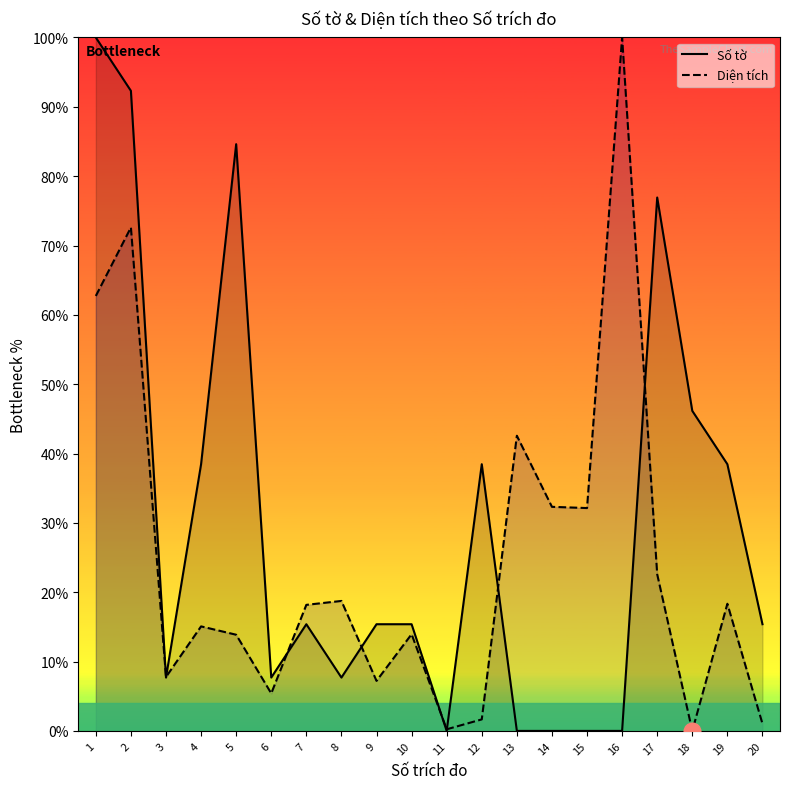

What is the sum of the Số tờ values at 6 and 5?

92.3